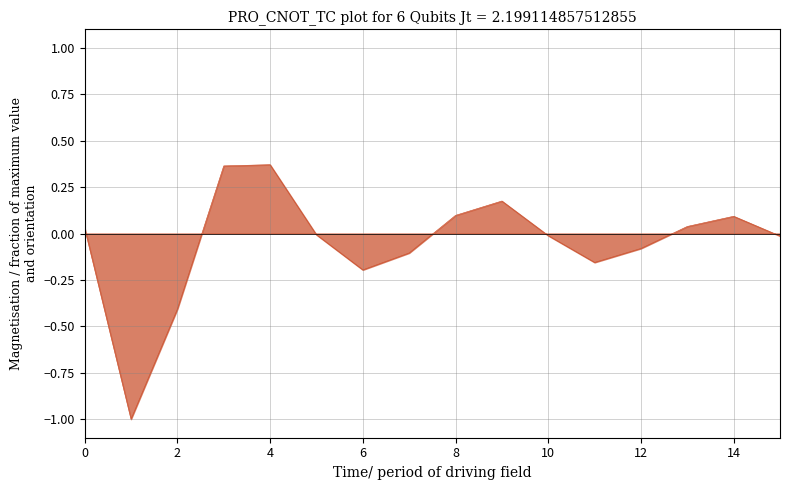

How many positive values are there?

7